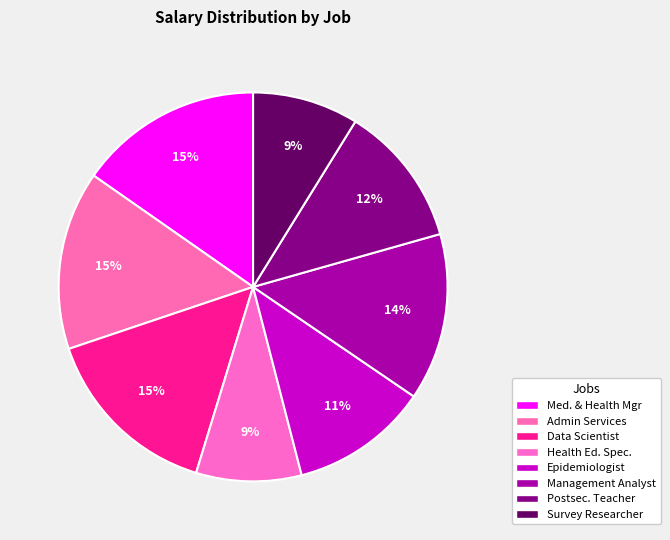

How many segments does this pie chart have?

8